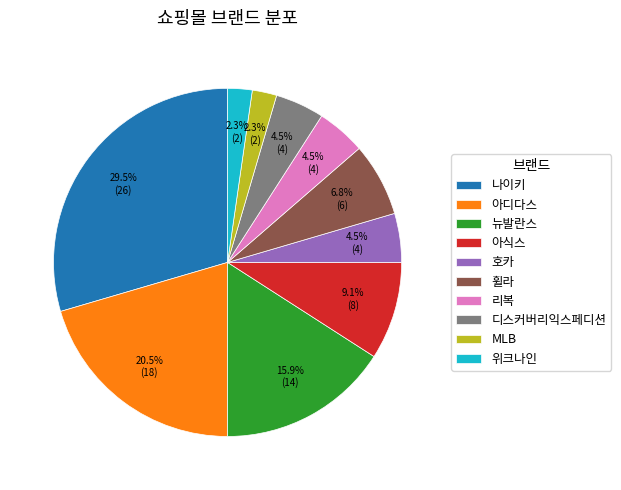

True or false: 위크나인 accounts for 2% of the total.

True